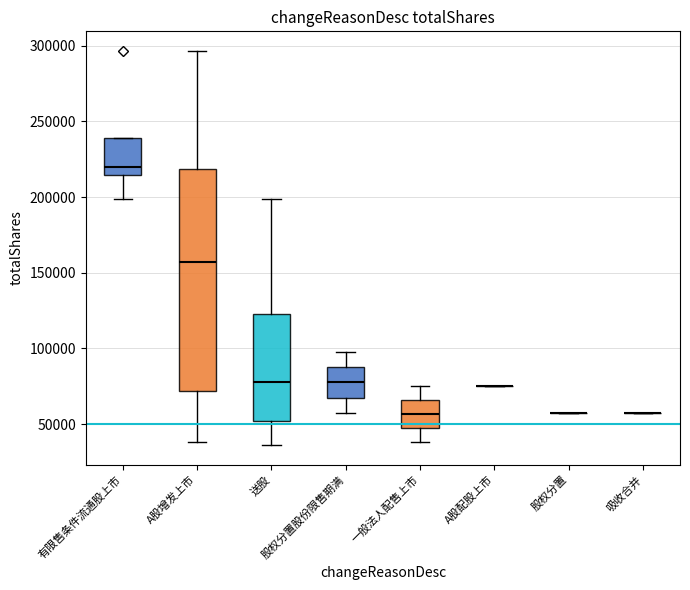

What is the average value?

129282.8